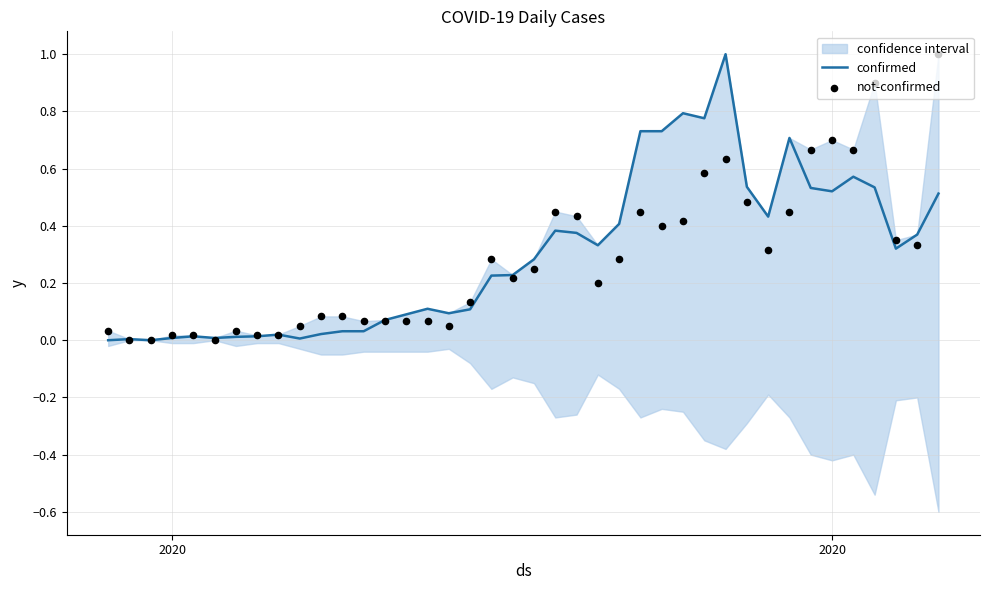

Which series has the largest total across all categories?

confirmed